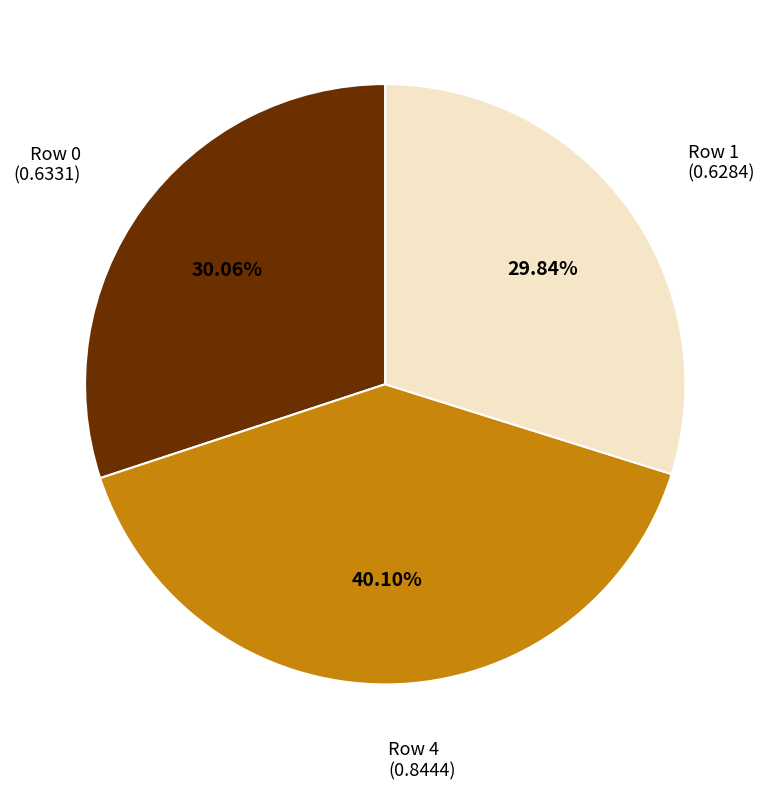

Does any single category account for the majority?

No